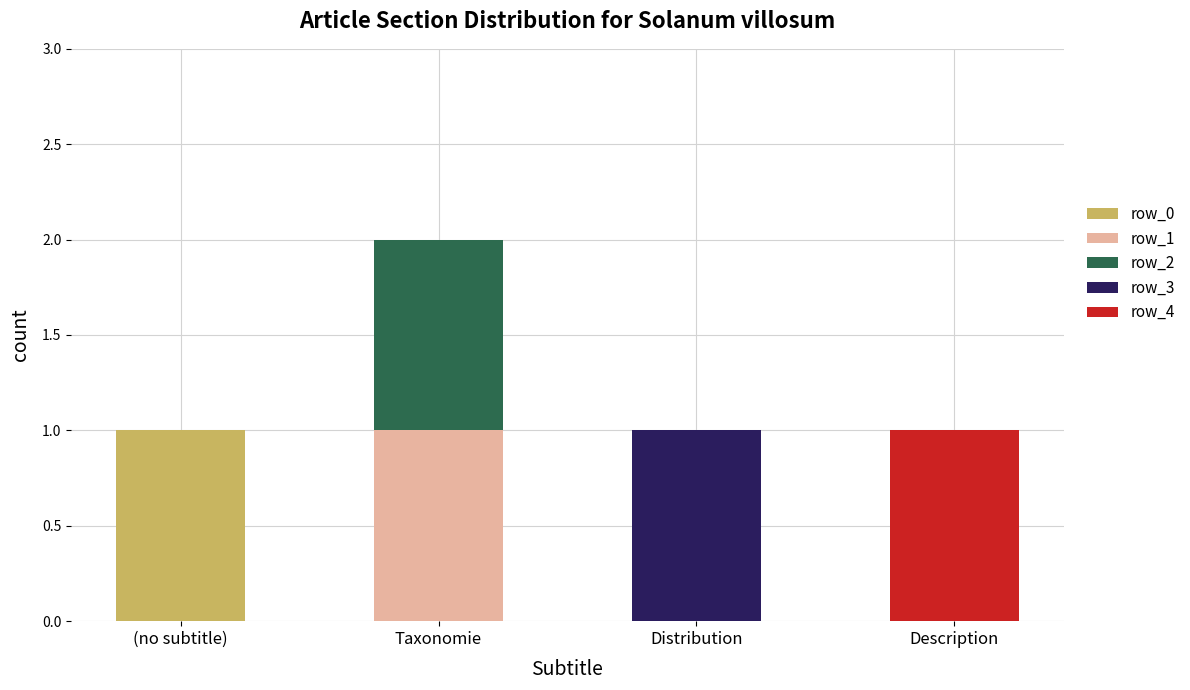

Is it true that row_0 equals 0 at Taxonomie?

True